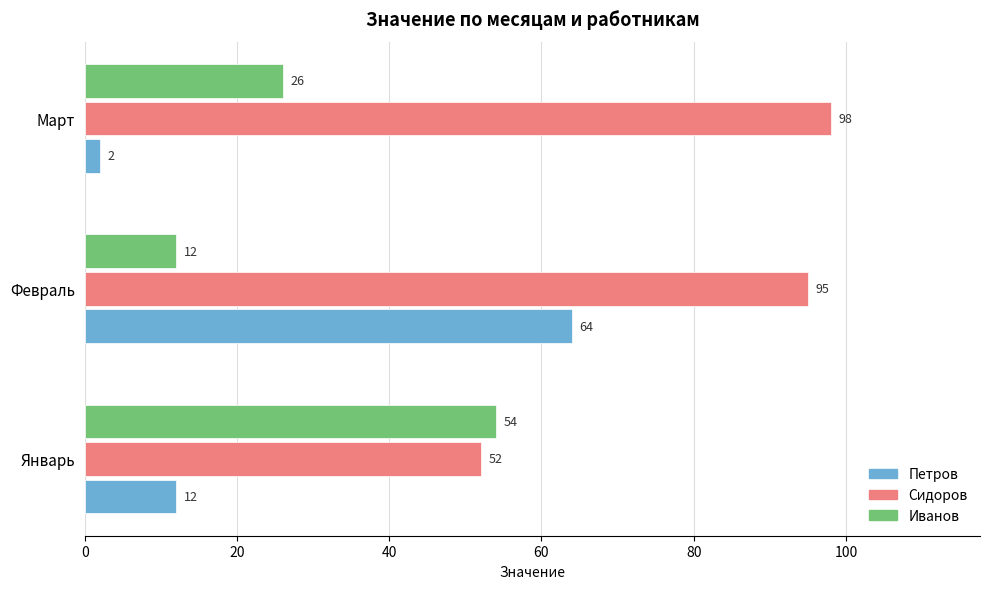

Which series has the widest spread of values?

Петров